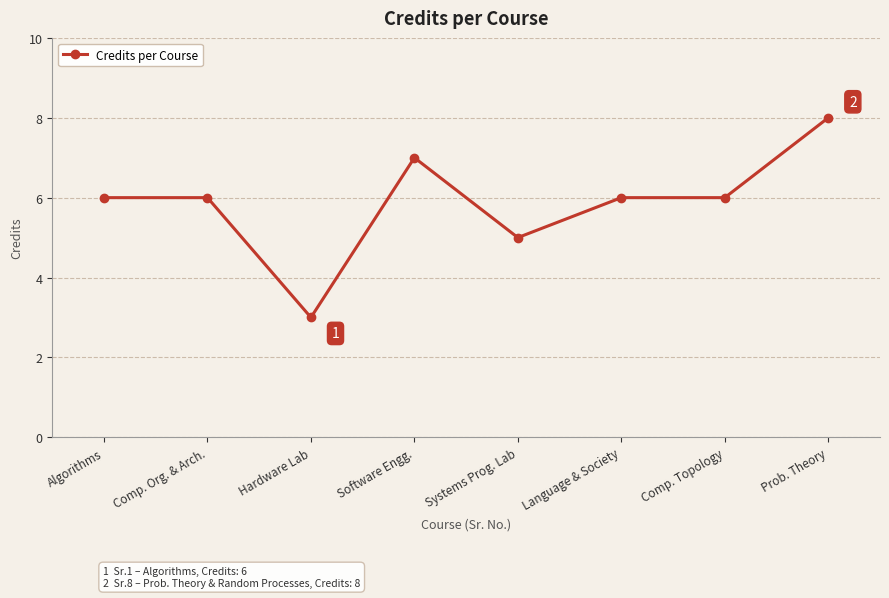

How many values are between 6 and 7?

5